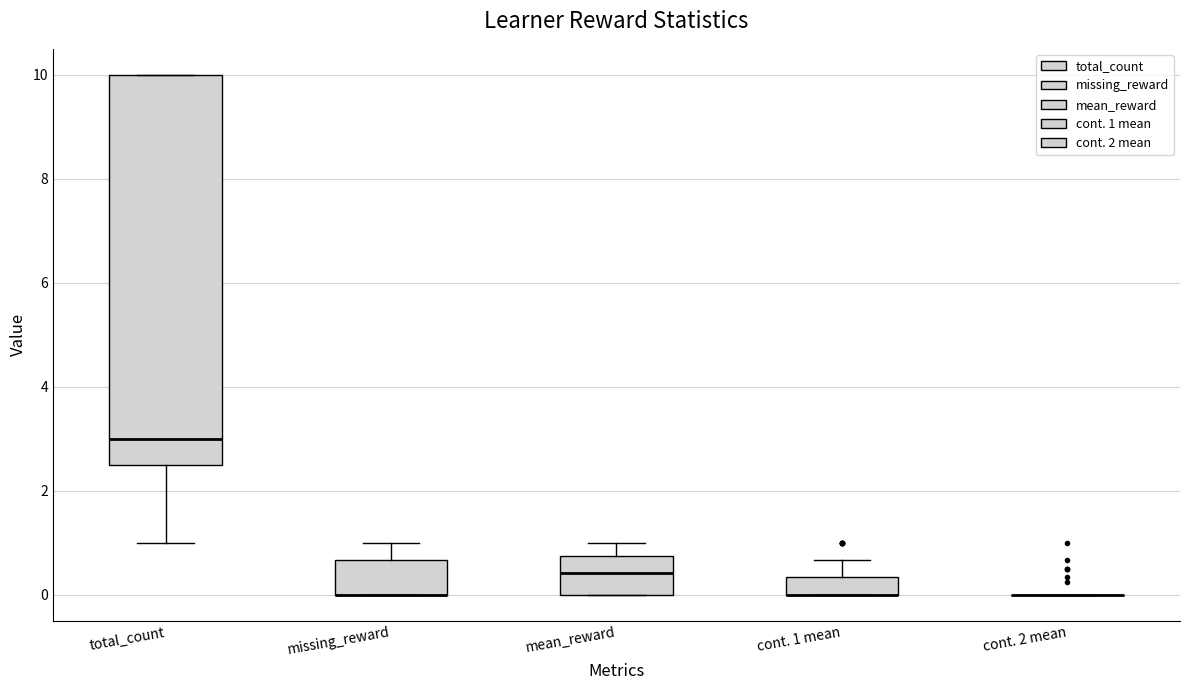

Comparing the boxes themselves (not the whiskers), which one is the tallest?

total_count